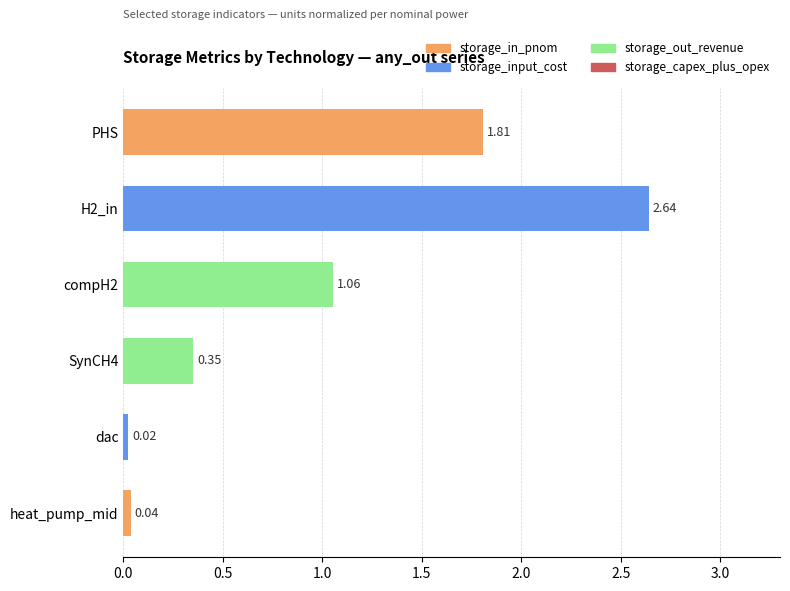

Which has a higher value, heat_pump_mid or compH2?

compH2